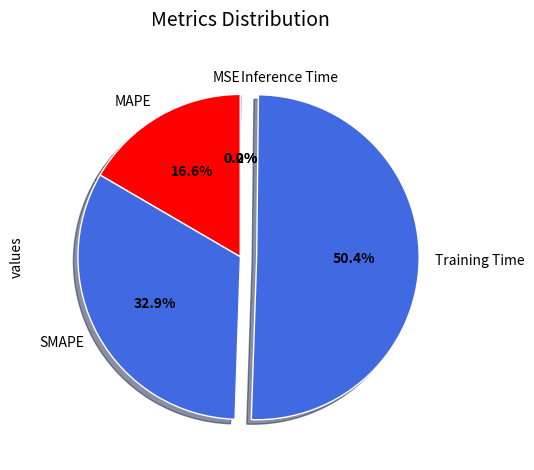

Which category accounts for the majority?

Training Time